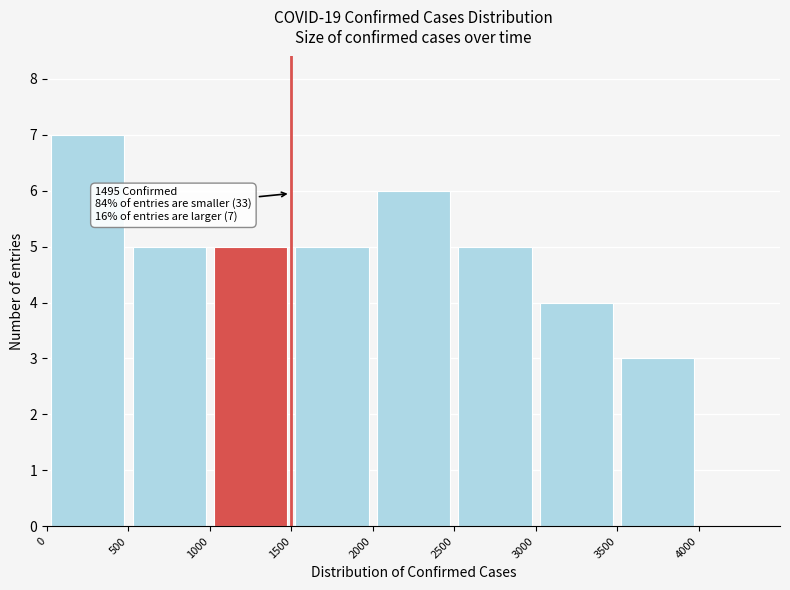

Which range on the x-axis has the tallest bar?

0 to 500